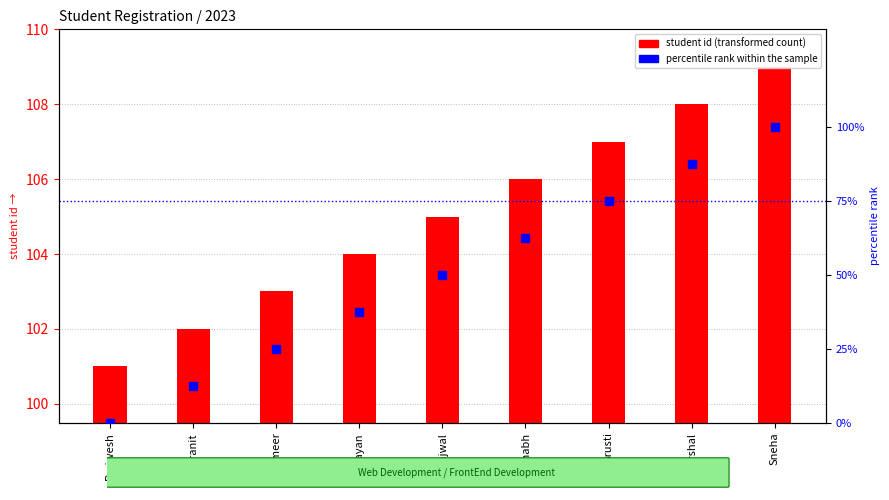

Which series contains the highest Y value?

student id (transformed count)